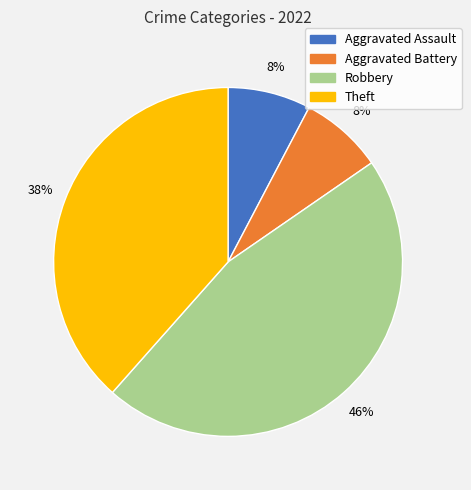

To the nearest percent, what is the average slice percentage?

25%